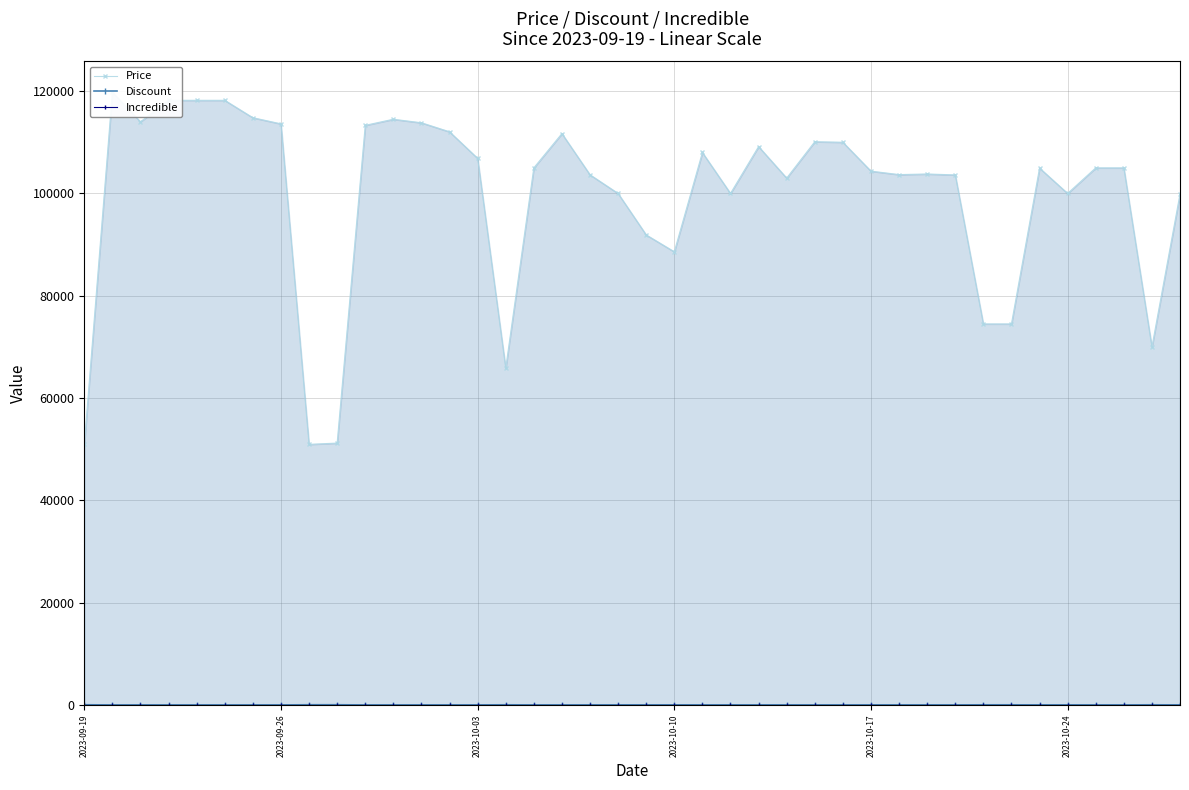

True or false: Incredible and Price cross at least once.

False